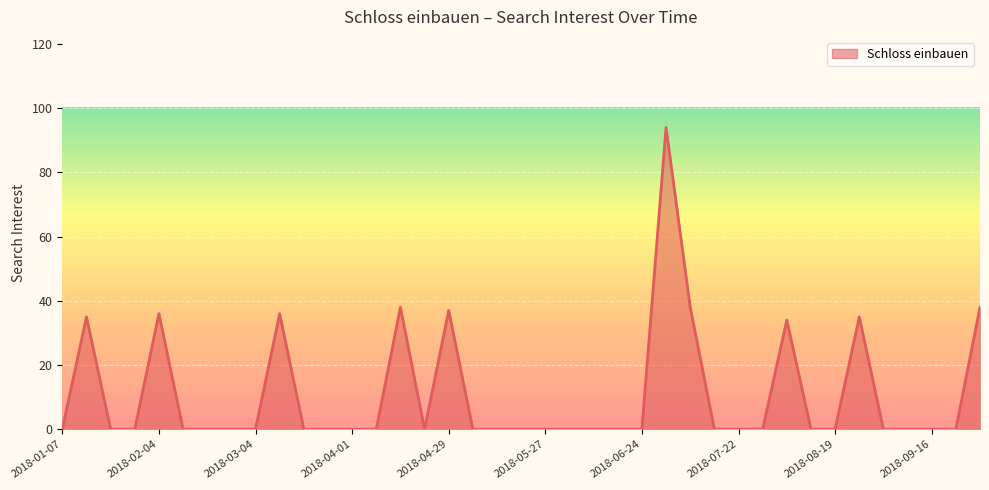

How many lines are shown in the chart?

1